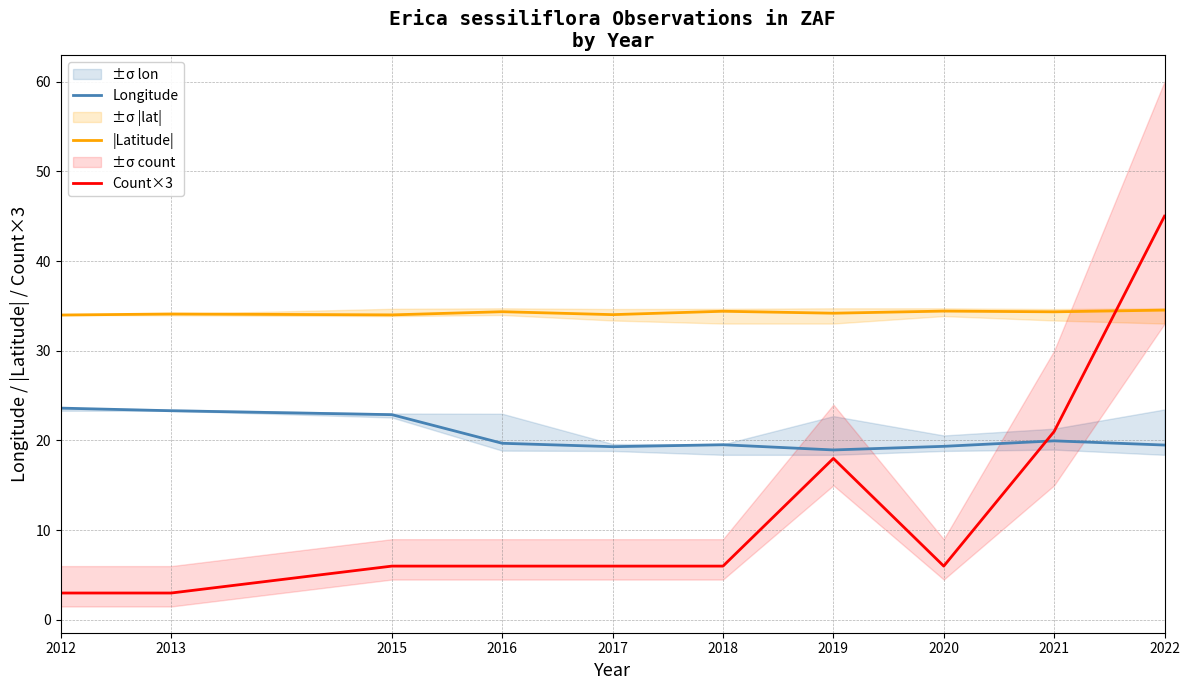

What is the smallest value displayed?

3.0